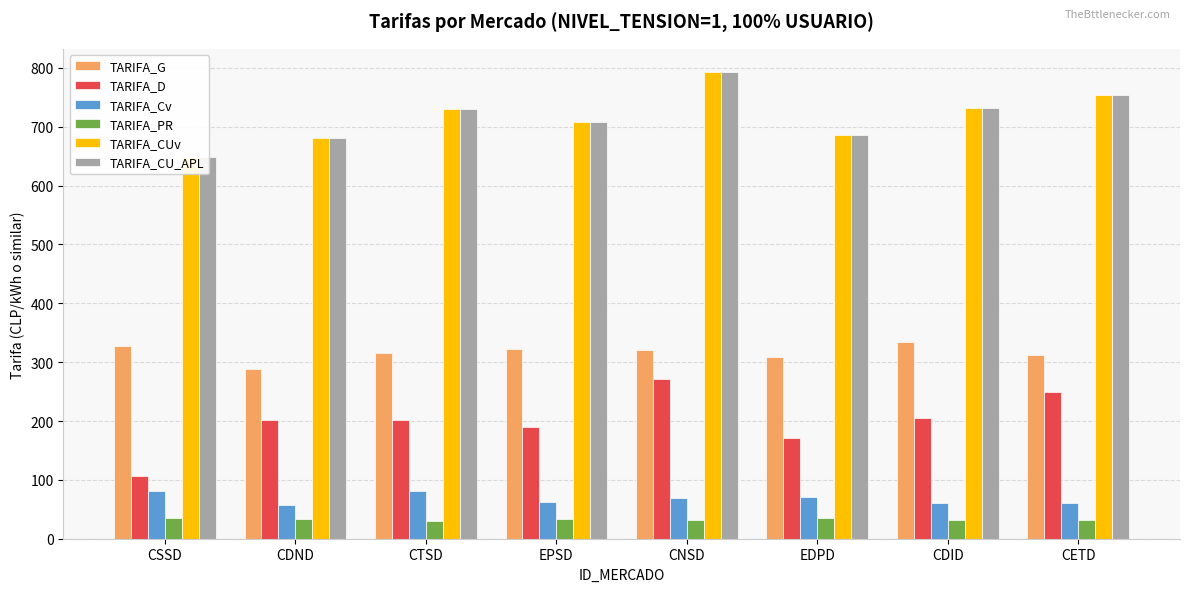

What is the difference between the TARIFA_CU_APL values at CNSD and CDID?

60.3